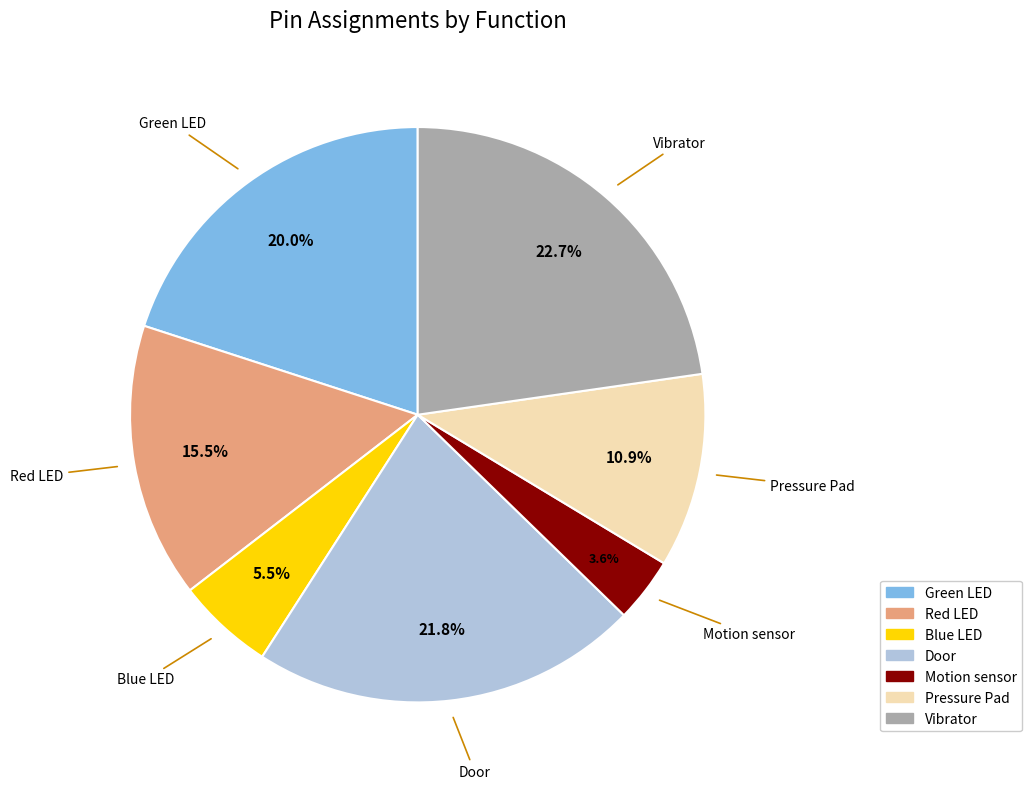

To the nearest percent, what is the average slice percentage?

14%